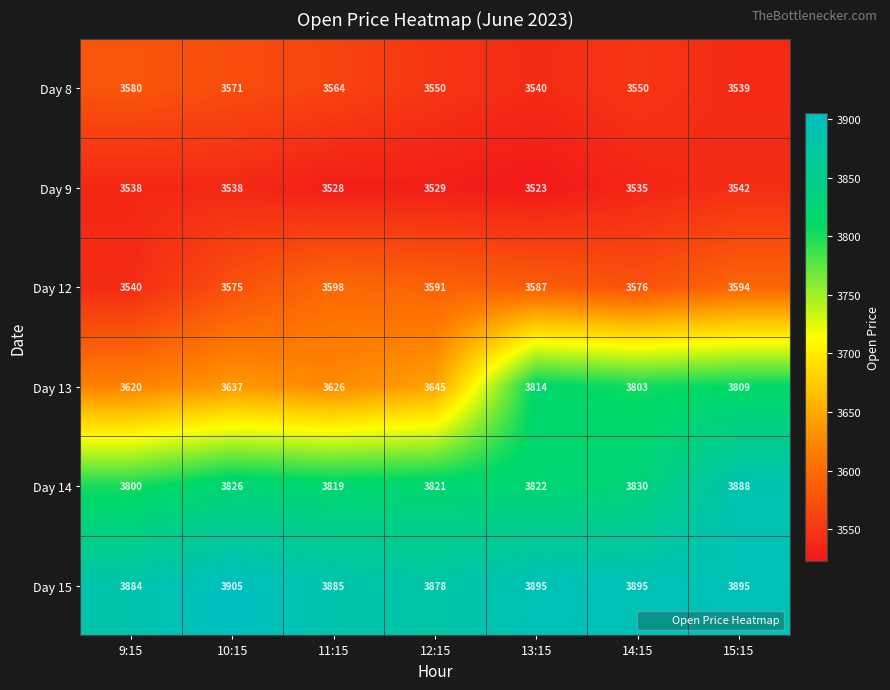

The value of Day 15 at 11:15 is 2400. True or false?

False